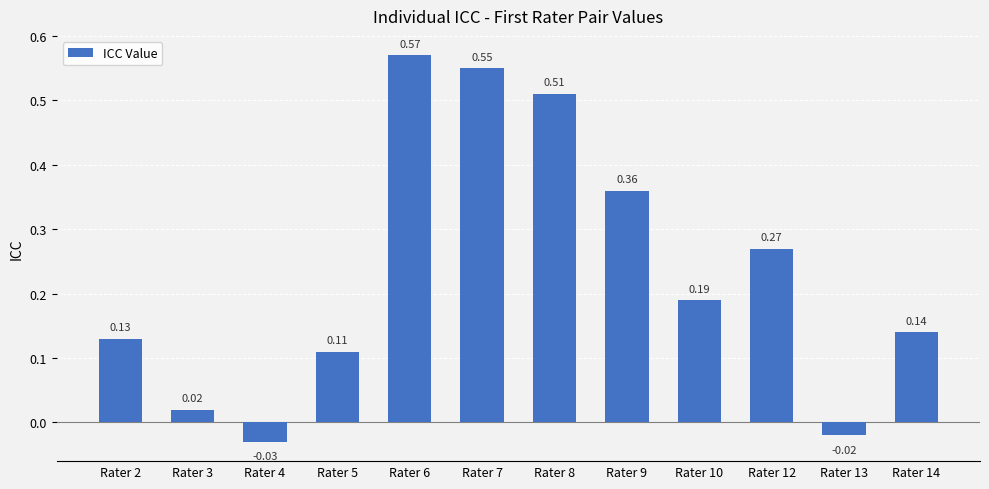

What is the sum of all values?

2.8